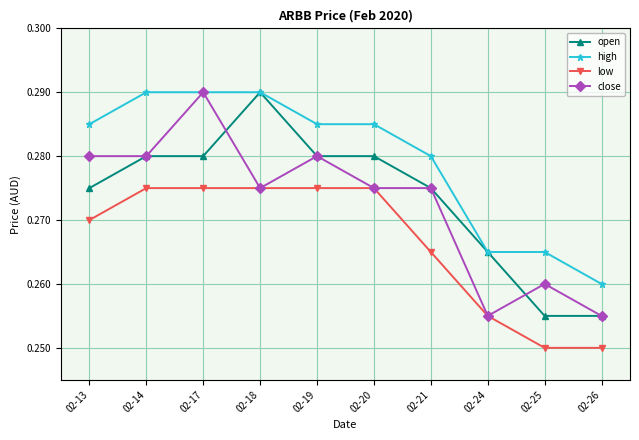

What is the total value across all series at 02-24?

1.0